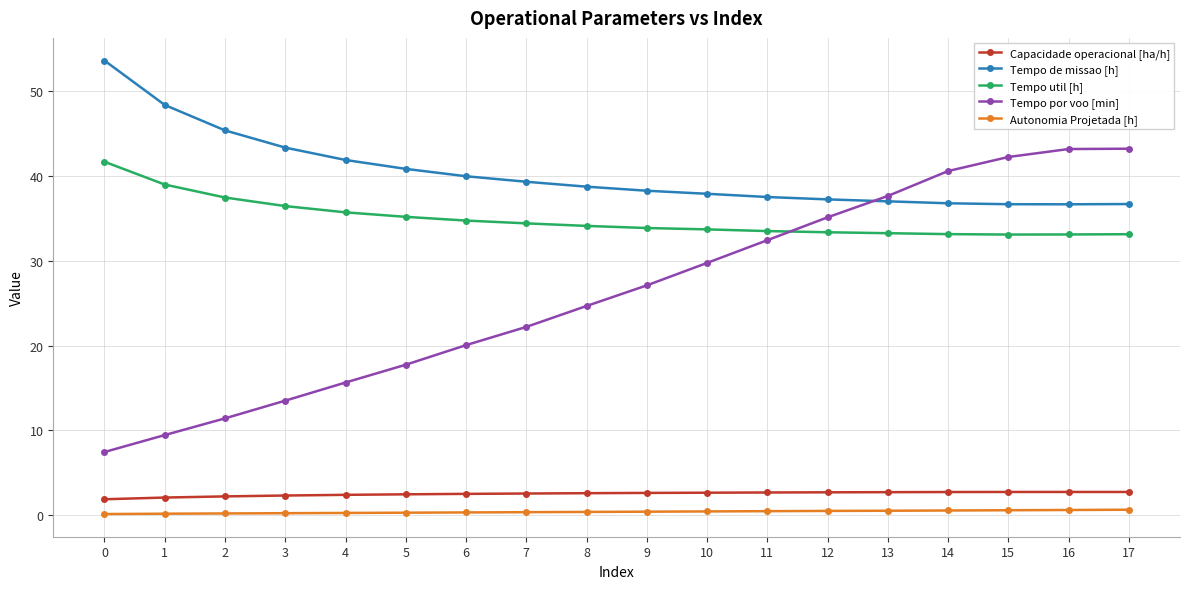

What is the total value across all series at 5?

96.5